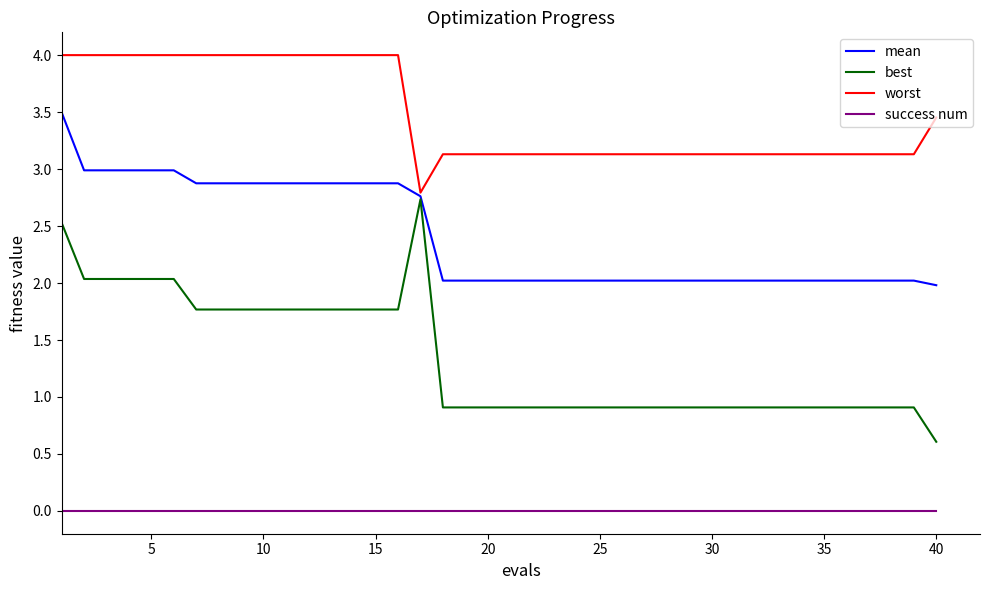

Which series has the widest spread of values?

best